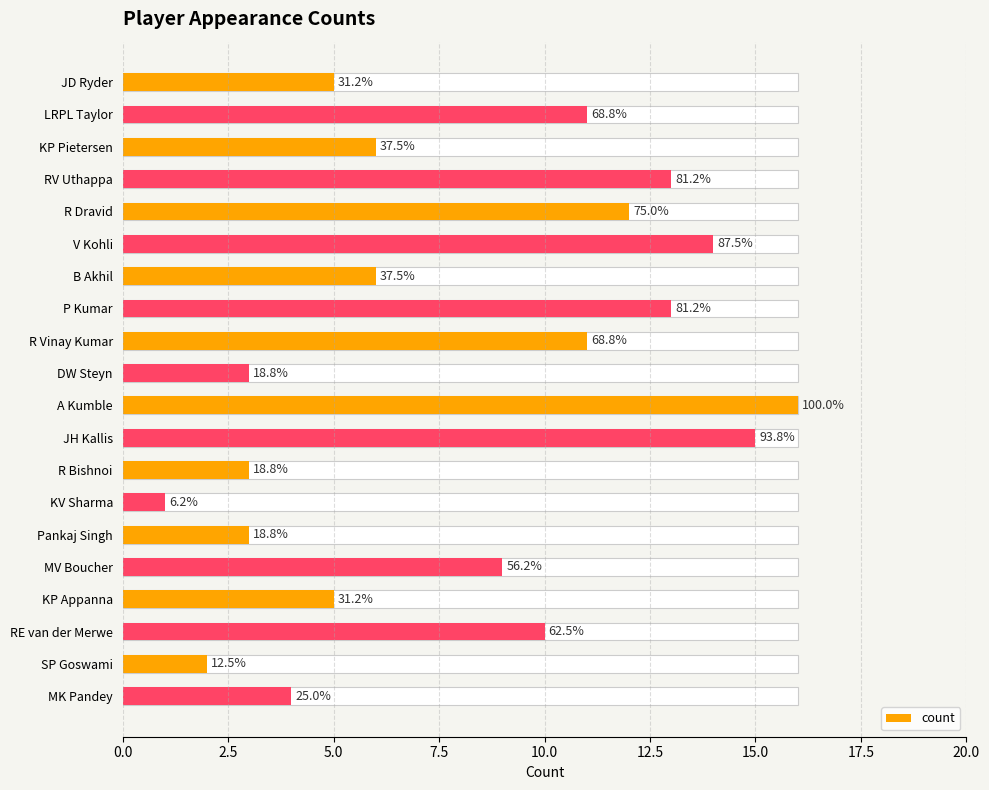

Is it true that the value at R Dravid is 18?

False